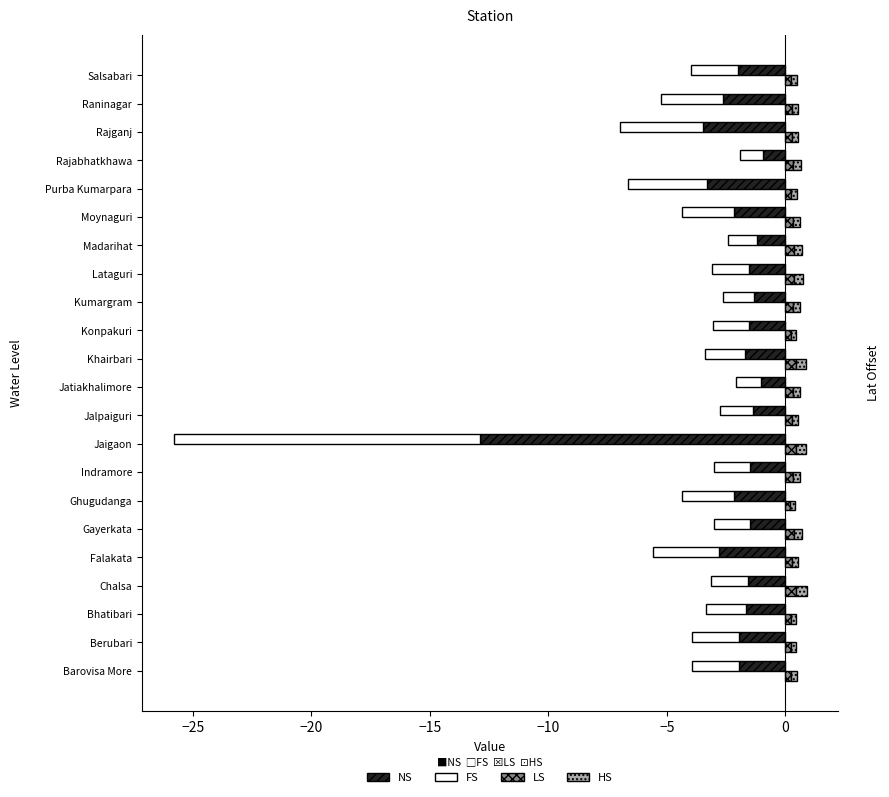

What is the approximate value of LS at Jatiakhalimore?

0.3